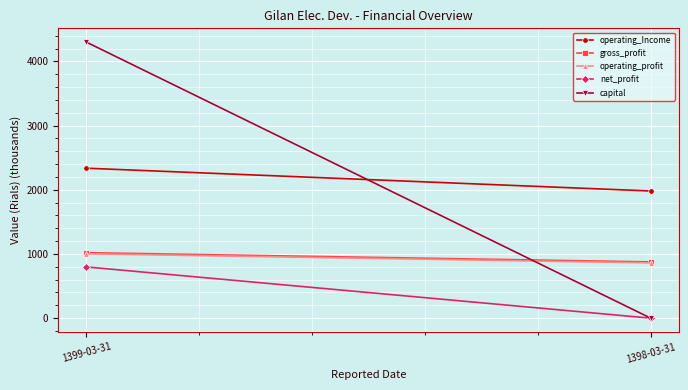

The gross_profit series shows 876.5 at 1398-03-31. True or false?

True